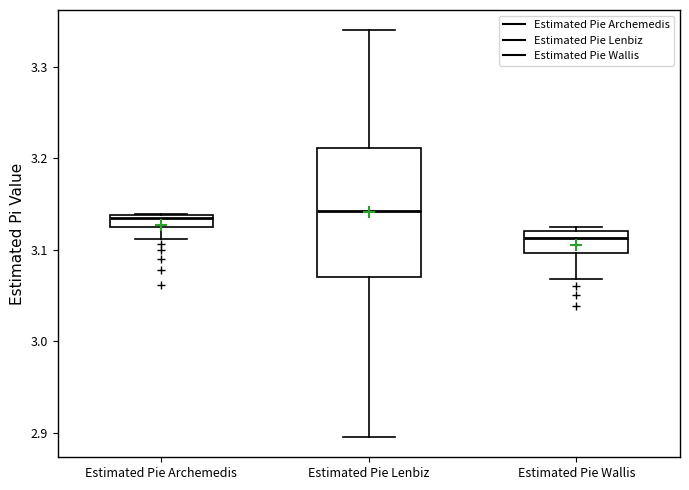

Where does the median line of the box for Estimated Pie Wallis sit on the y-axis? The values are not printed on the chart, so give them approximately, as read against the axis.

3.11